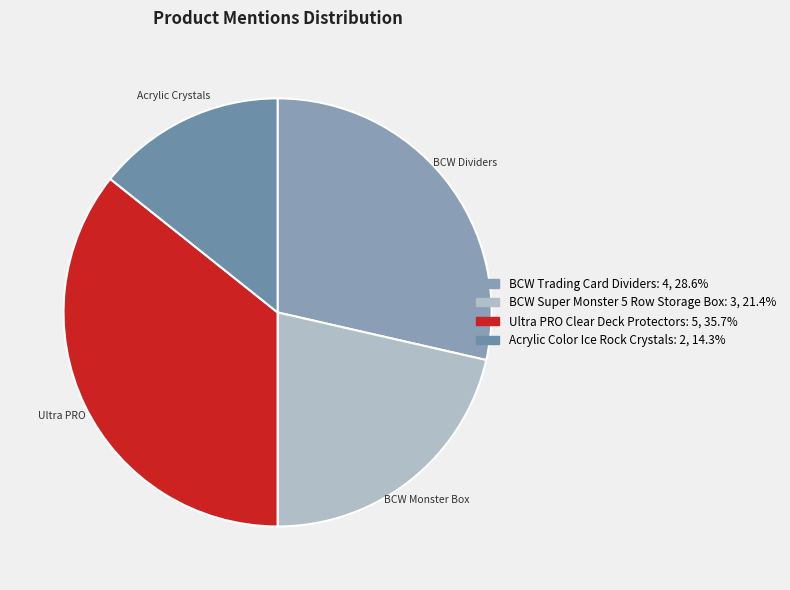

How many segments does this pie chart have?

4